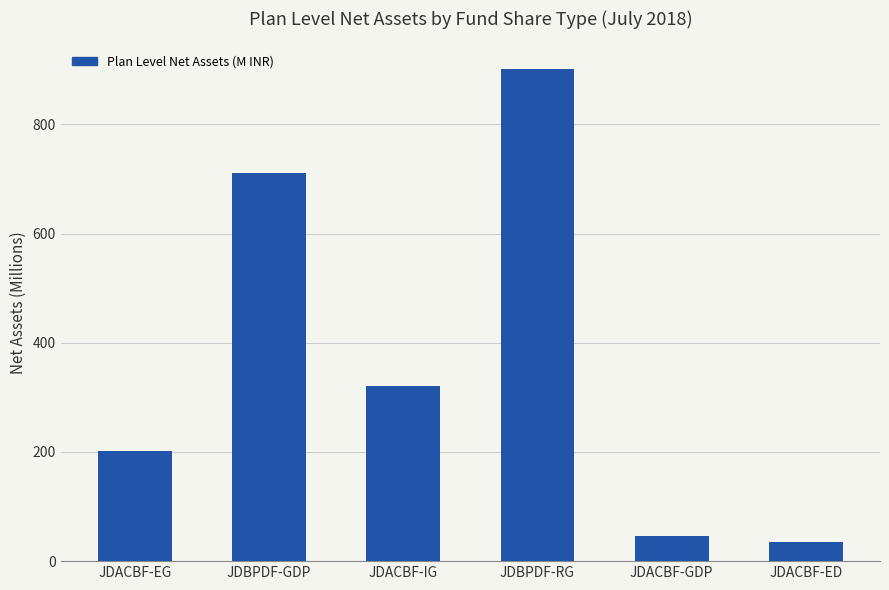

What is the greatest value displayed?

902.1